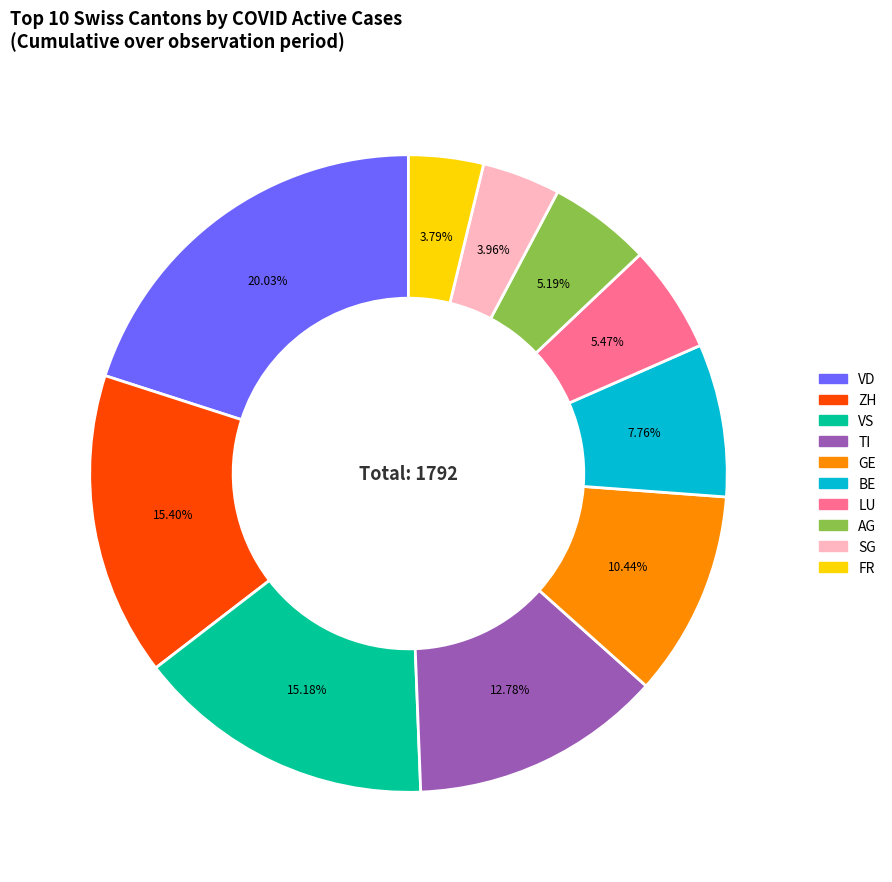

Is there any slice that represents more than half of the pie?

No